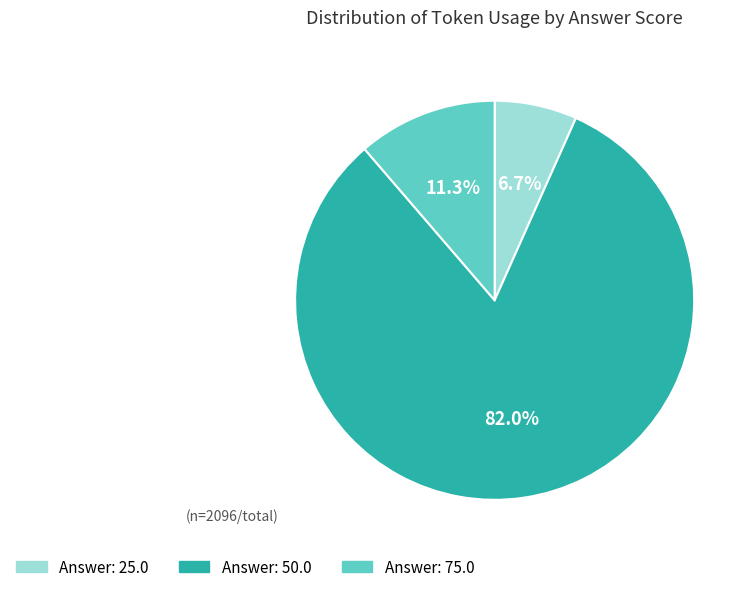

Is there any slice that represents more than half of the pie?

Yes